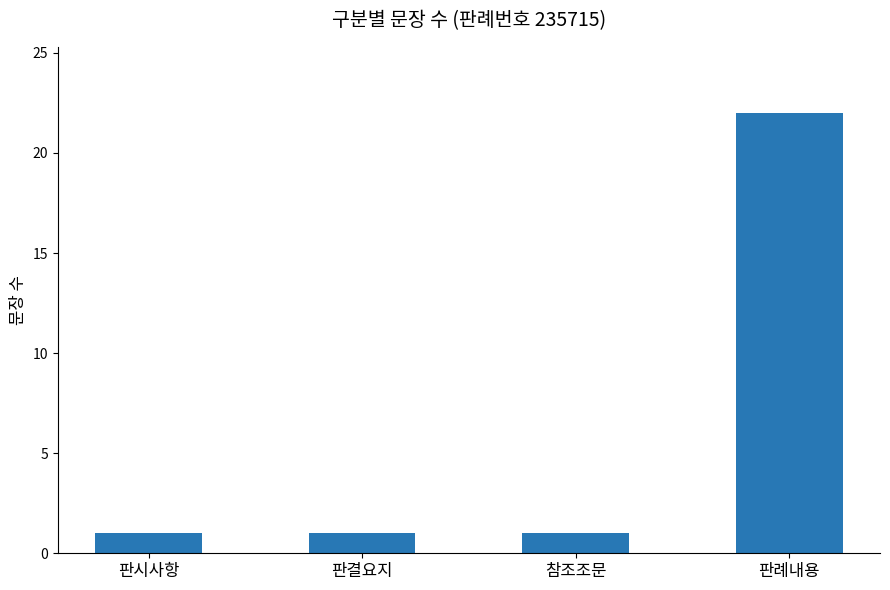

The value at 판시사항 is 1. True or false?

True